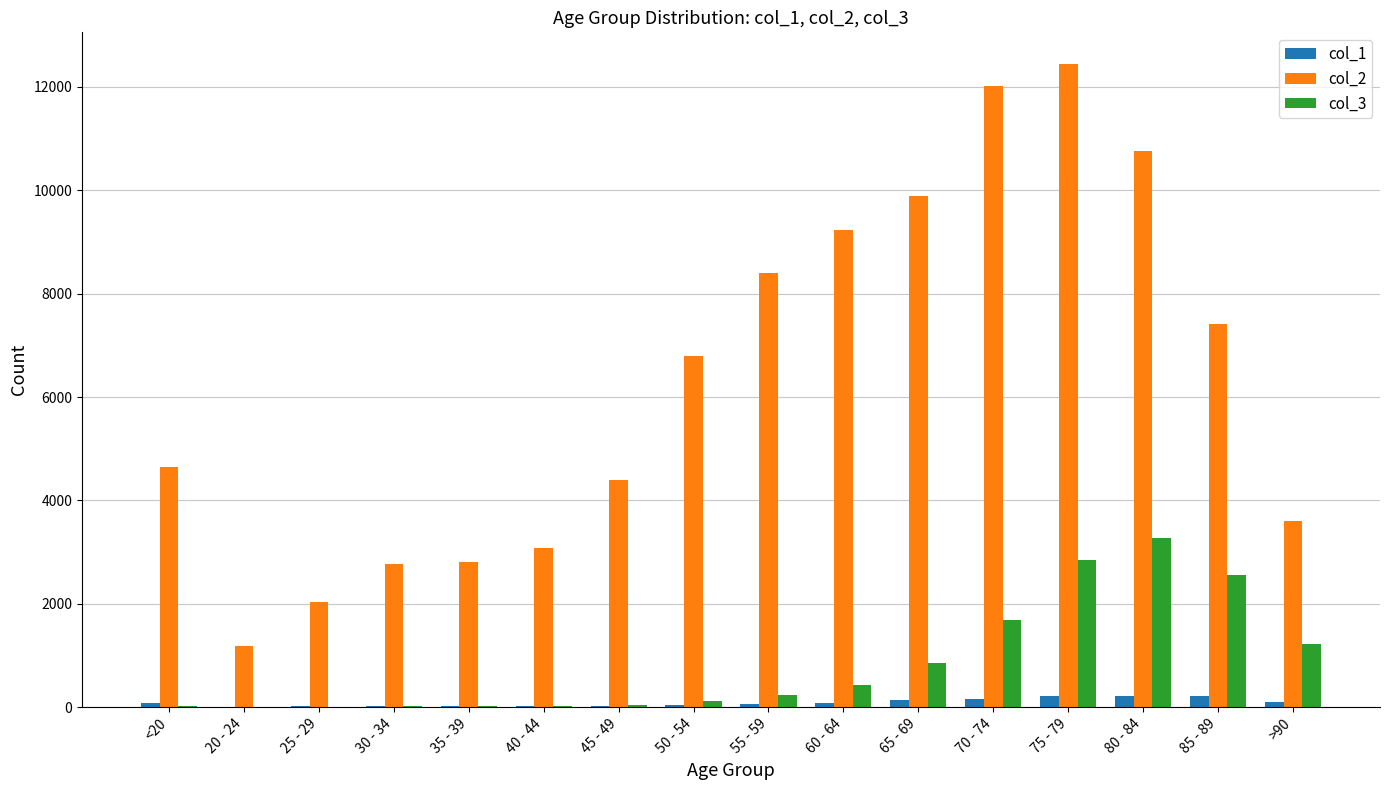

How many groups of bars are there?

16